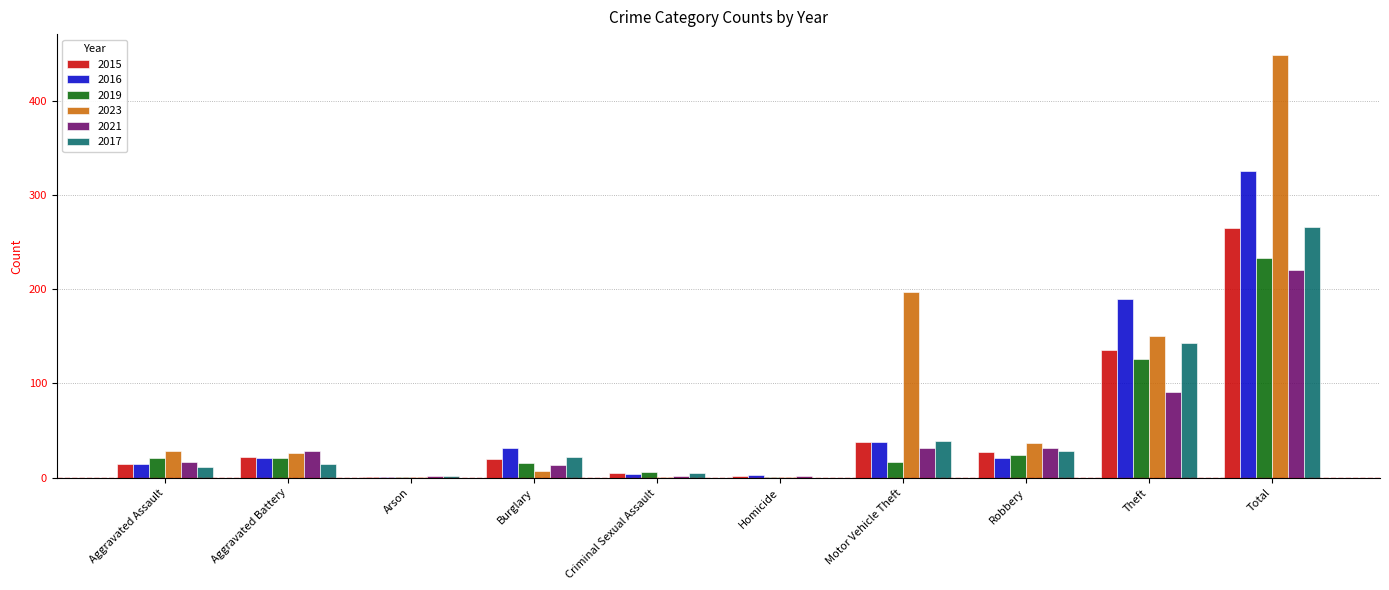

Where is 2016 nearest to the value 163?

Theft